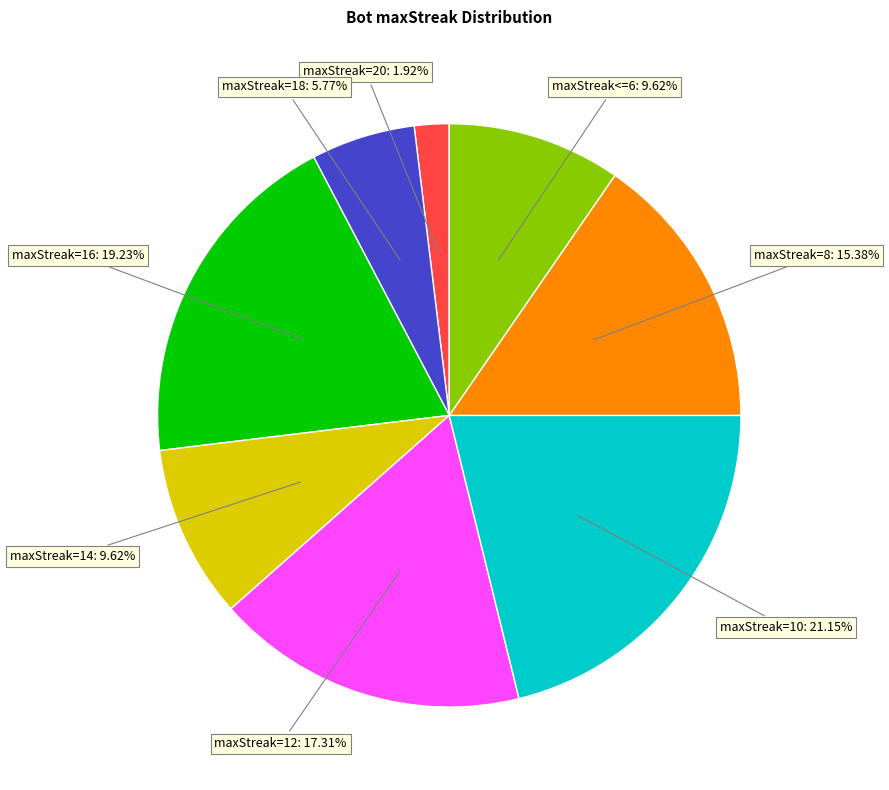

Does any single category account for the majority?

No